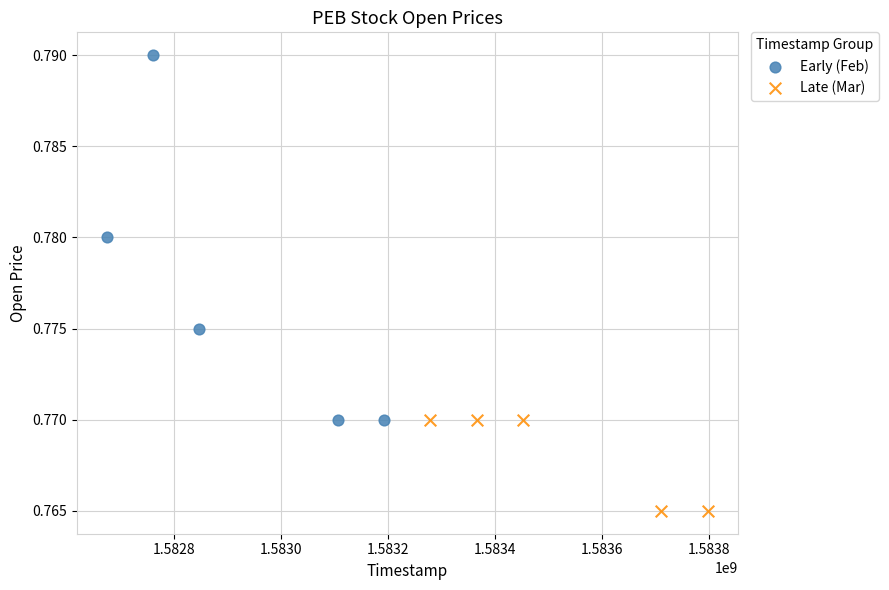

Which series contains the lowest Y value?

Late (Mar)